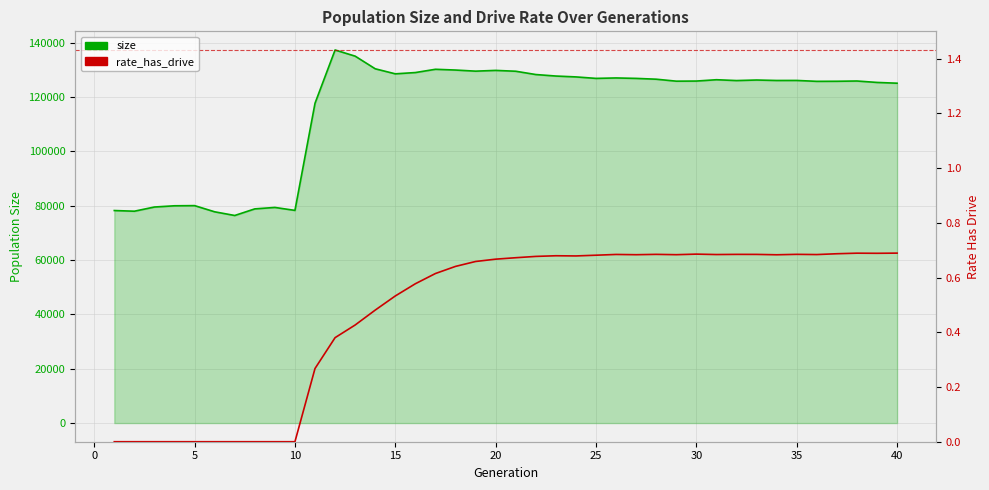

Does the chart display data point markers on the line(s)?

No